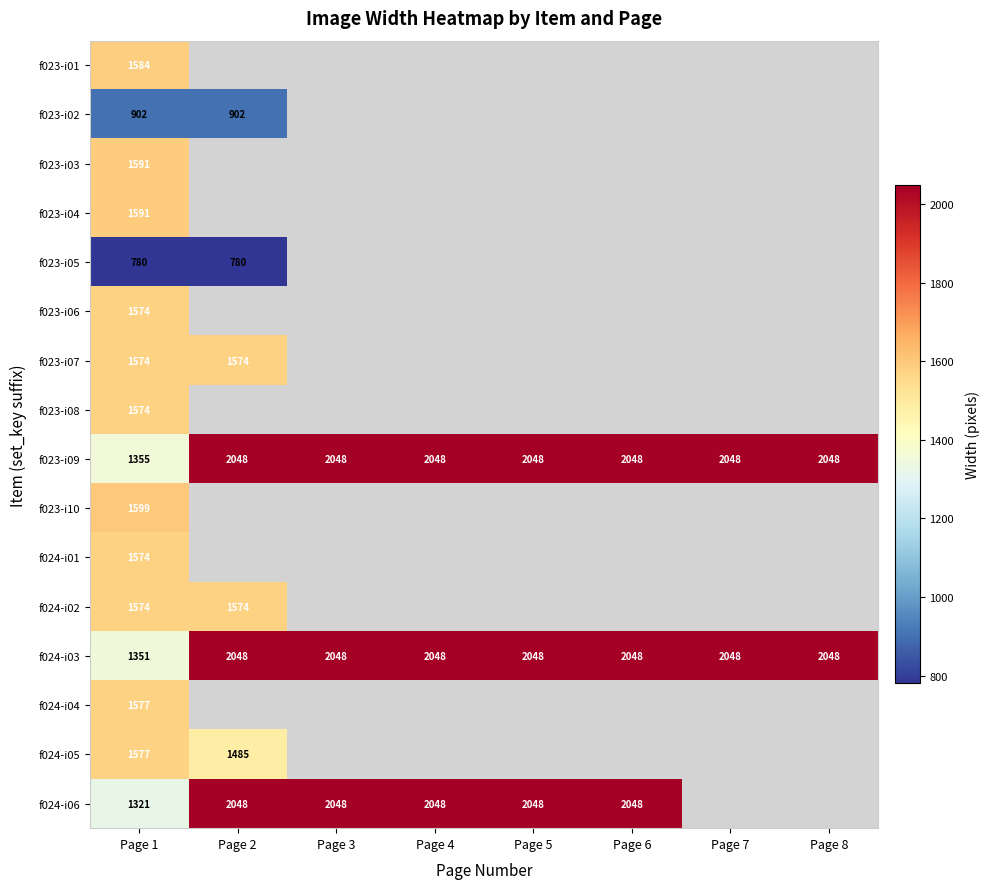

What is the sum of all f023-i09 values?

15691